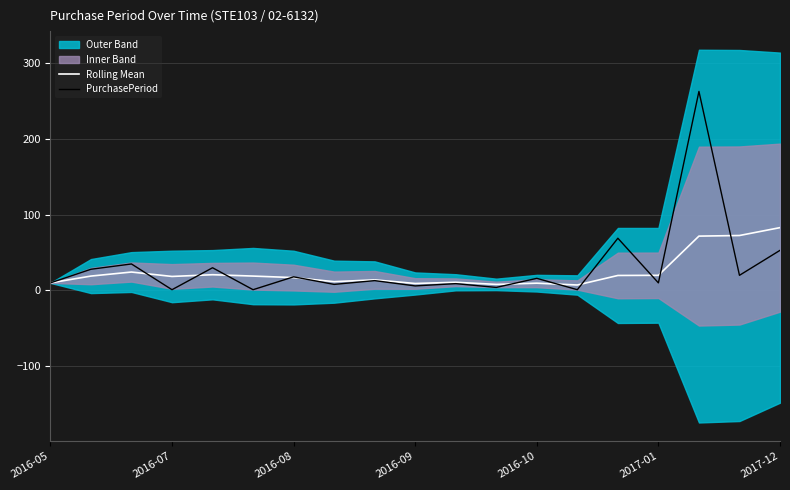

What is the spread (max minus min) of values at 2016-10?

9.2